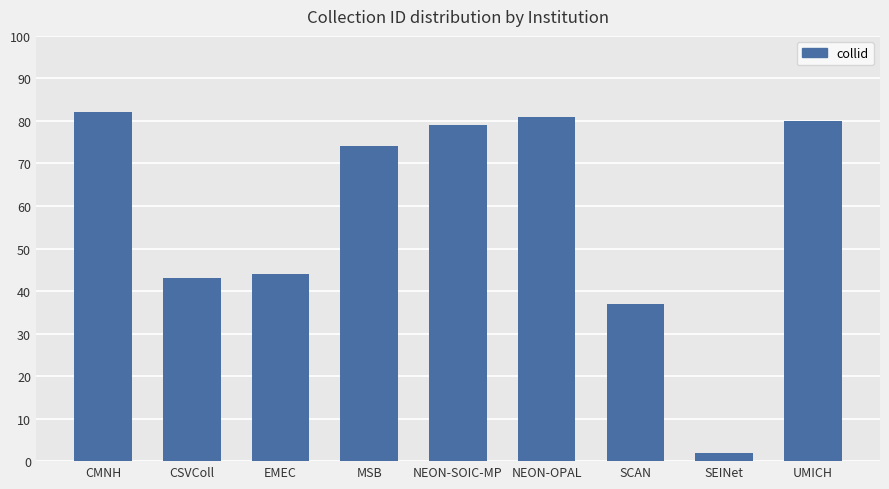

What is the sum of the values at UMICH and CMNH?

162